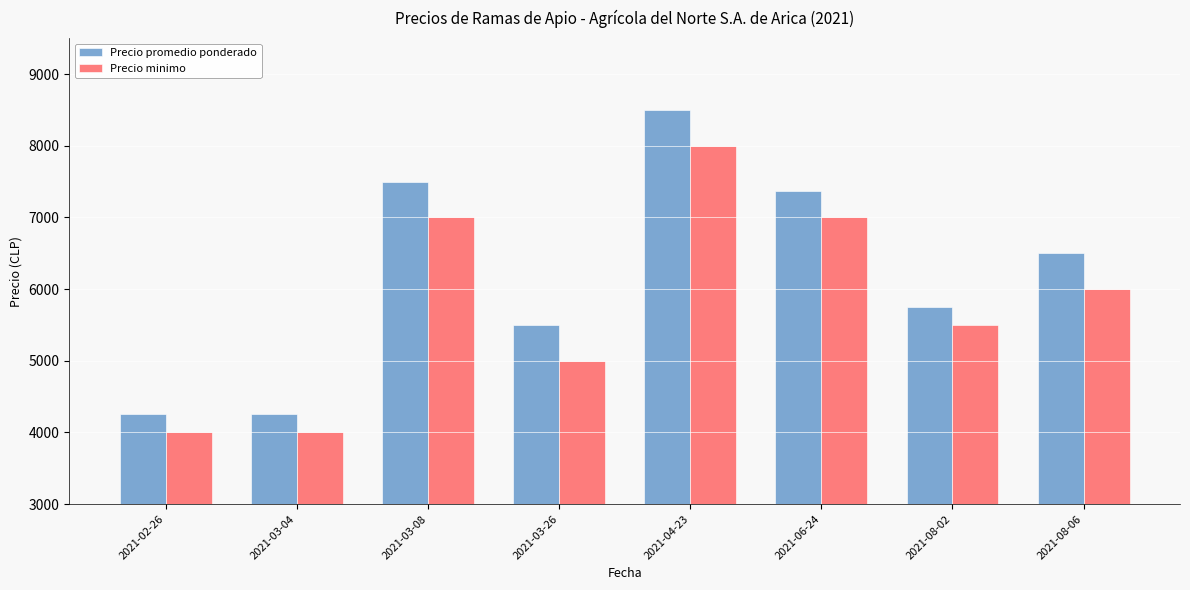

True or false: Precio promedio ponderado has a value of 12538 at 2021-03-08.

False